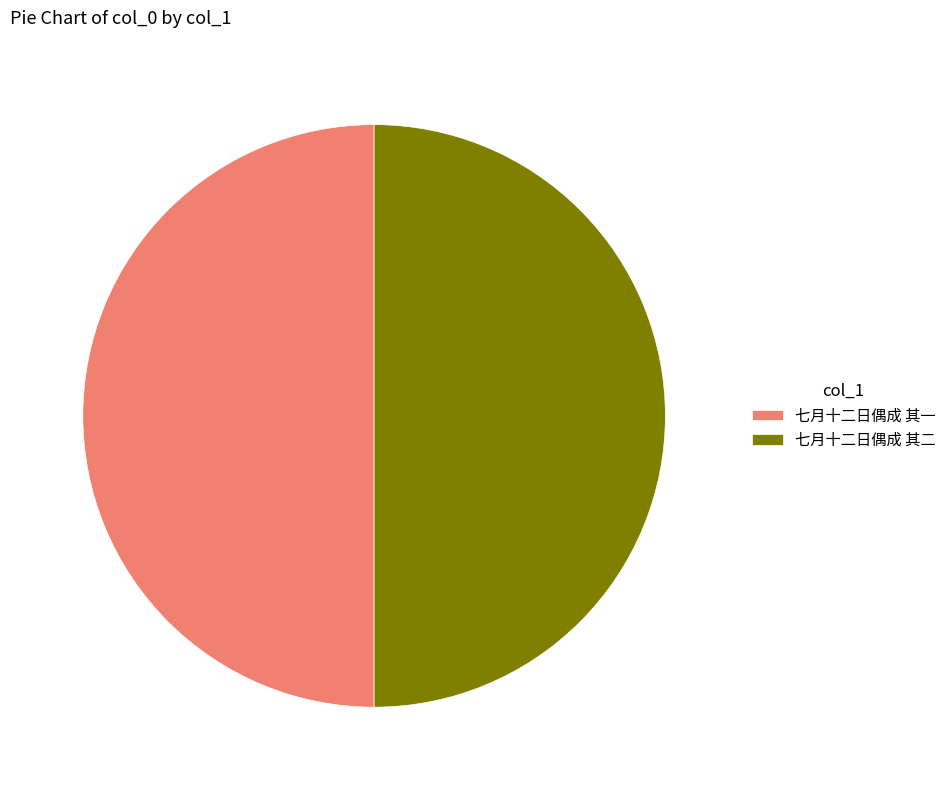

Approximately how many times larger is the value at 七月十二日偶成 其一 compared to 七月十二日偶成 其二?

1.0